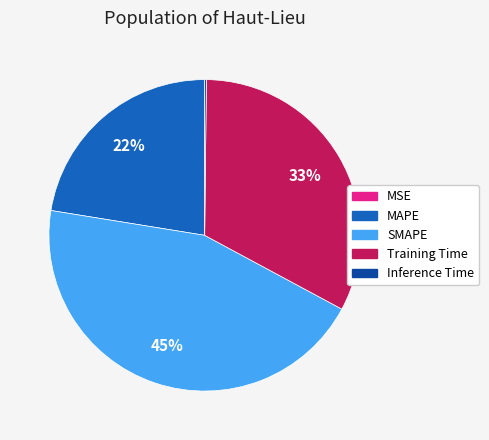

To the nearest percent, what is the difference between the largest and smallest slice percentages?

45%